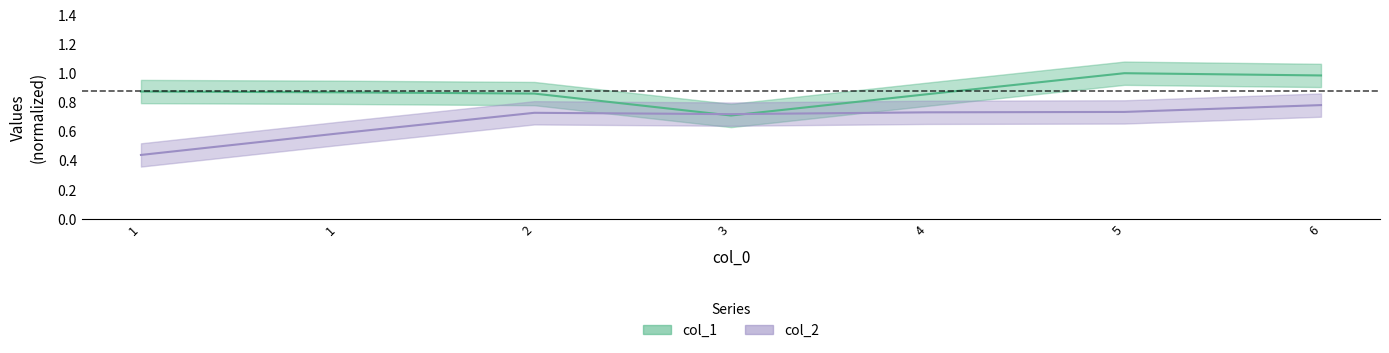

What is the smallest value displayed?

0.4